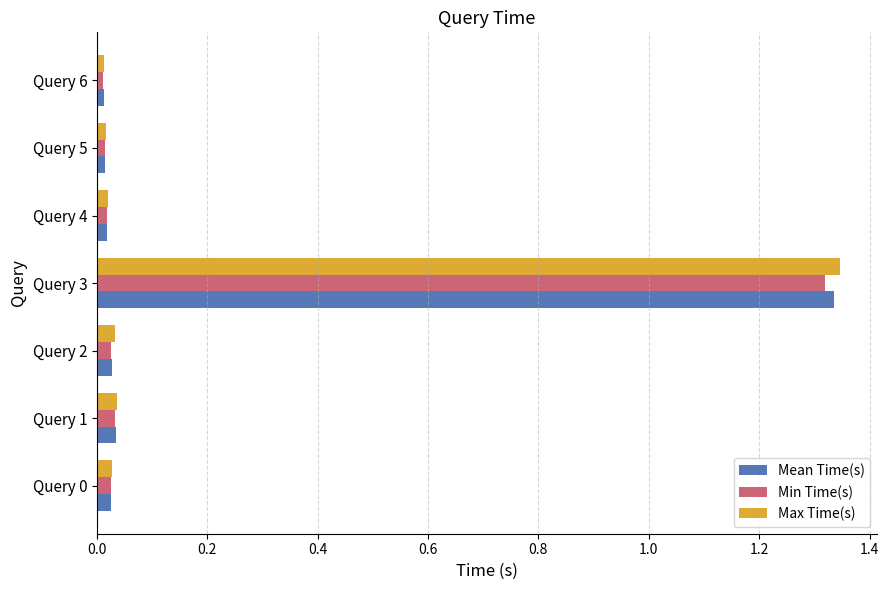

What is the sum of all Max Time(s) values?

1.5